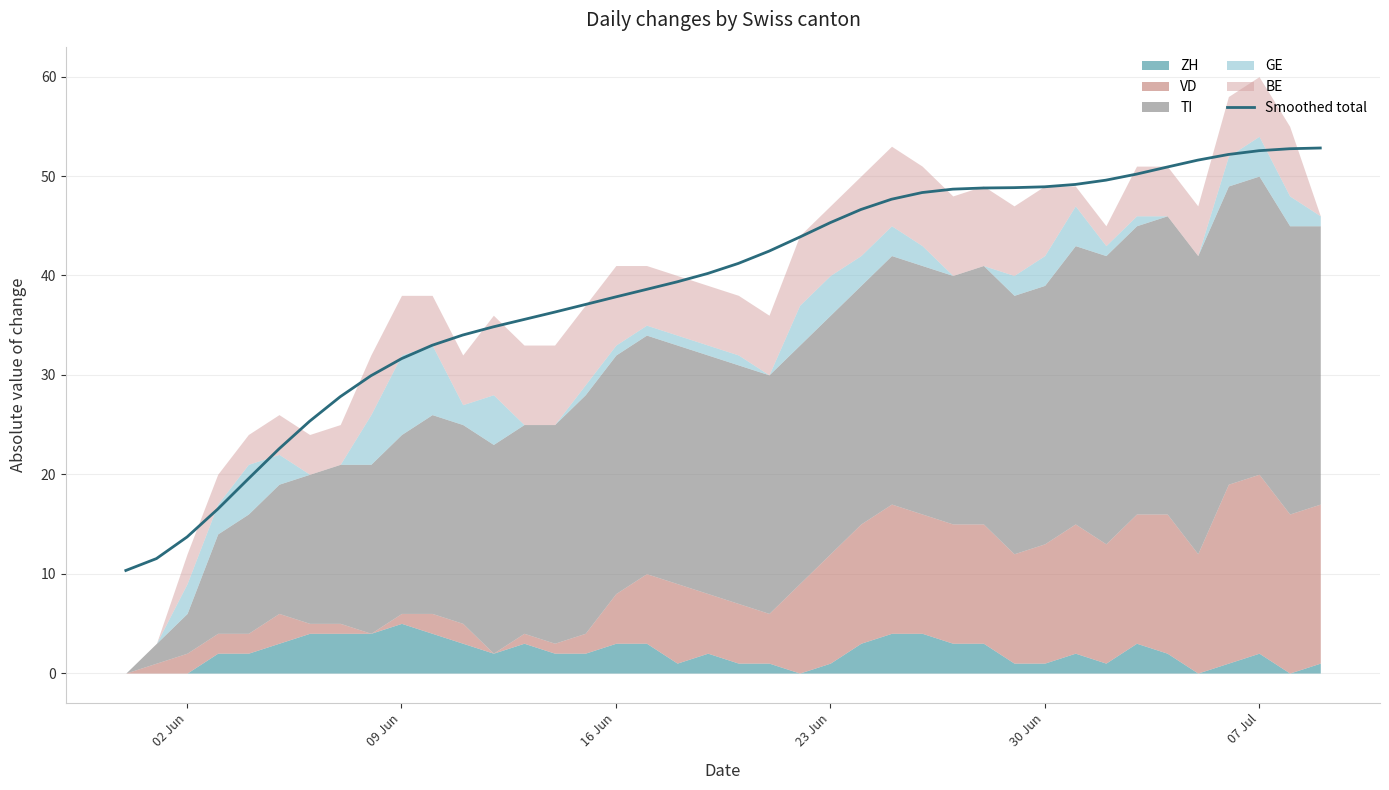

How many lines are shown in the chart?

1